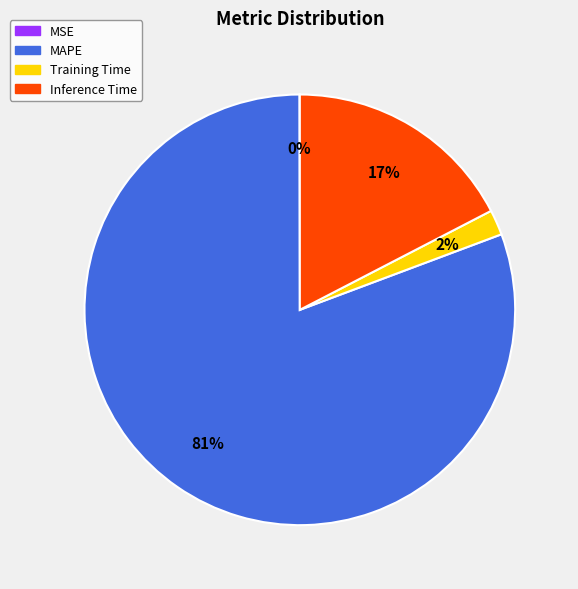

To the nearest percent, what is the average slice percentage?

25%